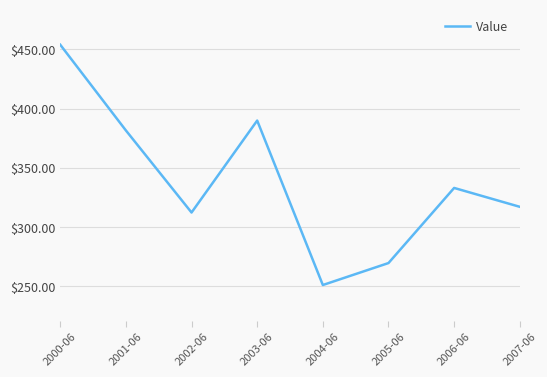

What position from the left is 2005-06?

6